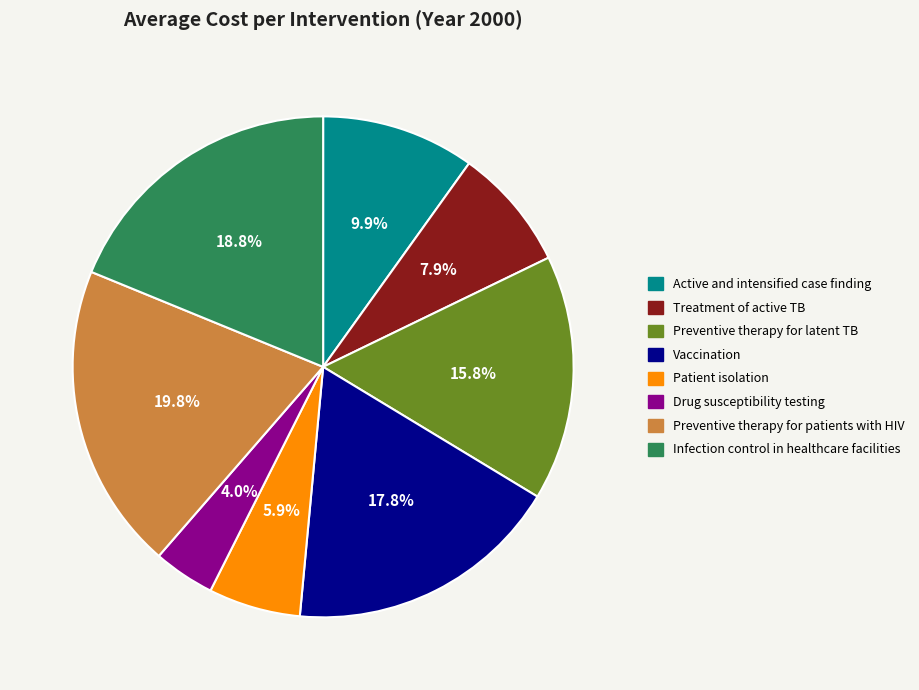

Does any single category account for the majority?

No